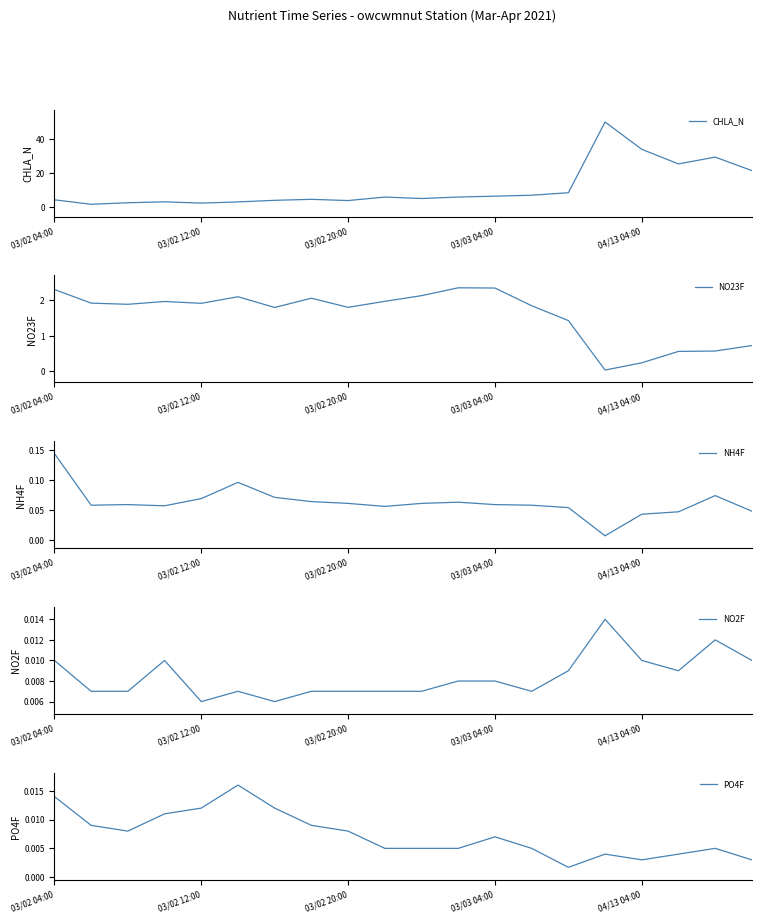

Between 6 and 11, which series saw the biggest shift?

CHLA_N